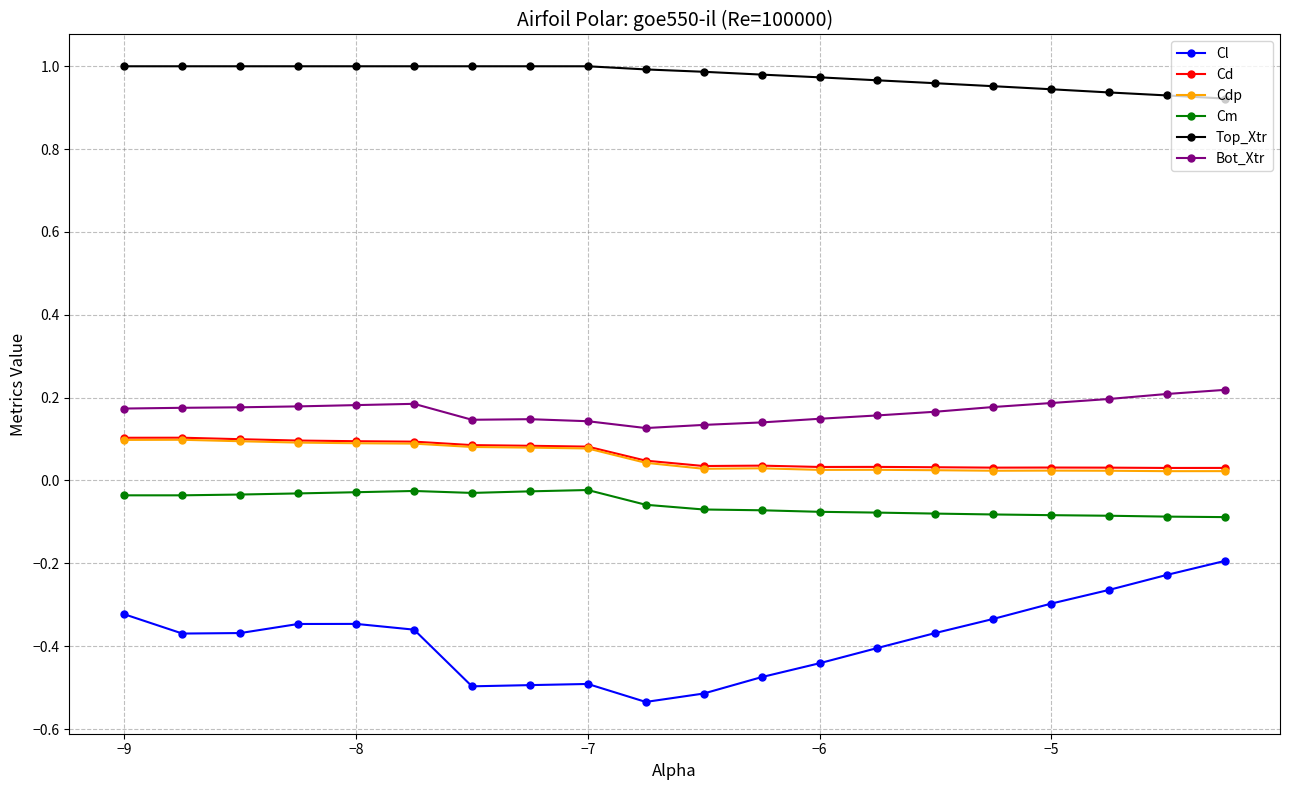

Does the chart have visible grid lines?

Yes